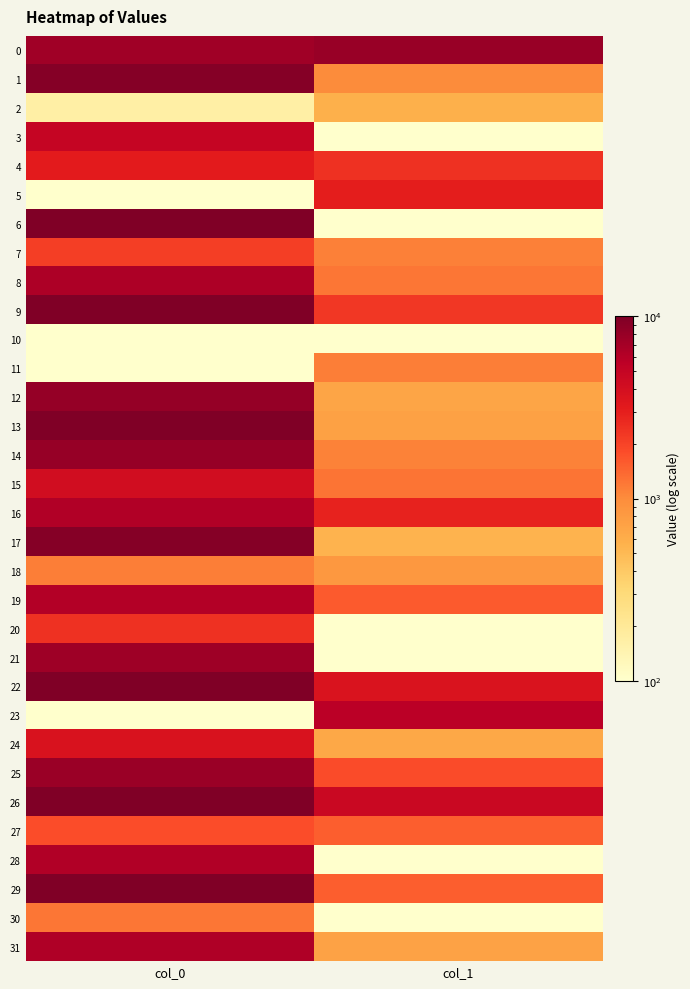

Which series has the largest range (max minus min)?

6